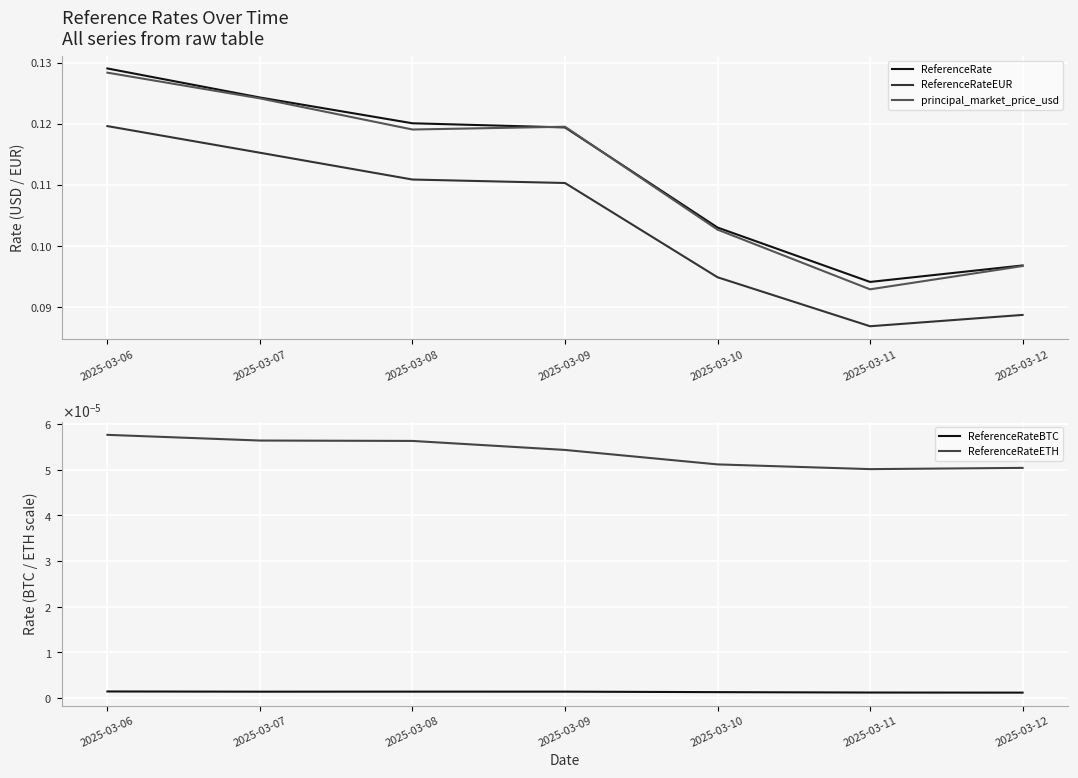

What is the sum of the ReferenceRate values at 2025-03-11 and 2025-03-09?

0.2